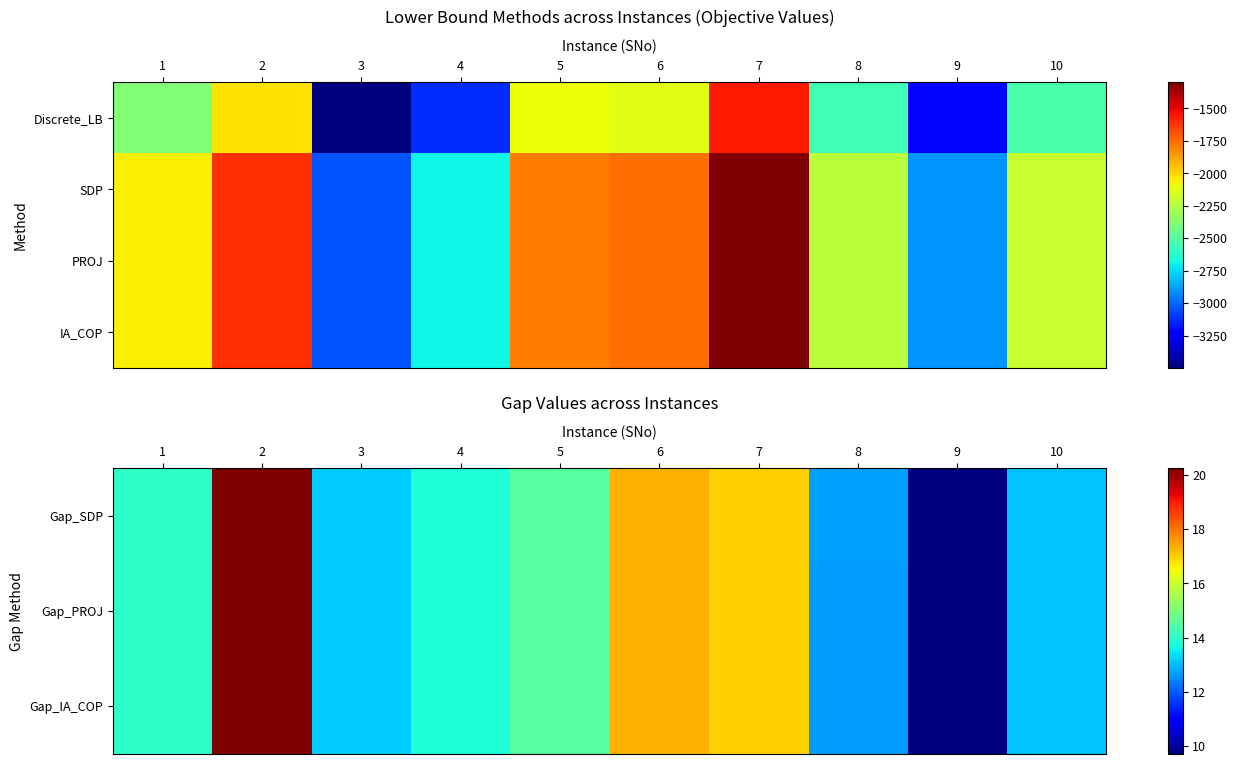

How many data points in Gap_SDP are above 13?

8